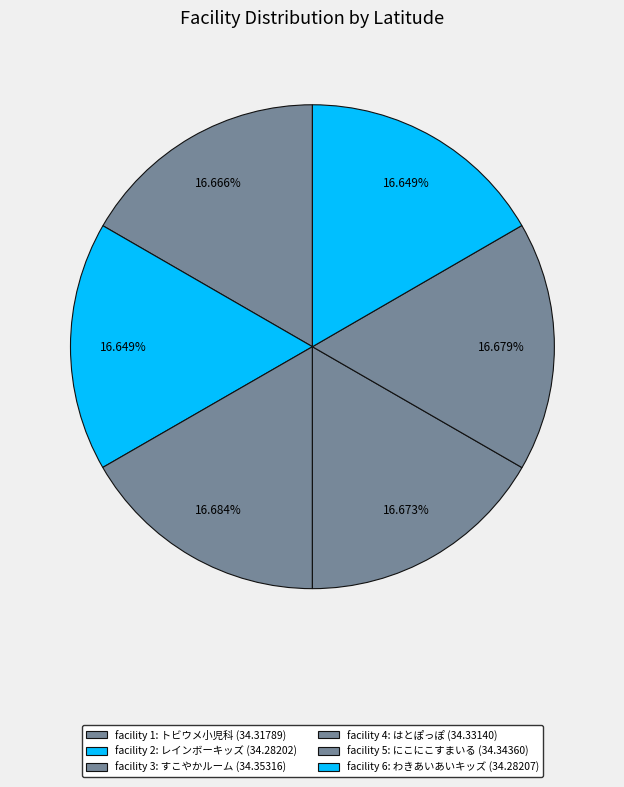

How many segments does this pie chart have?

6